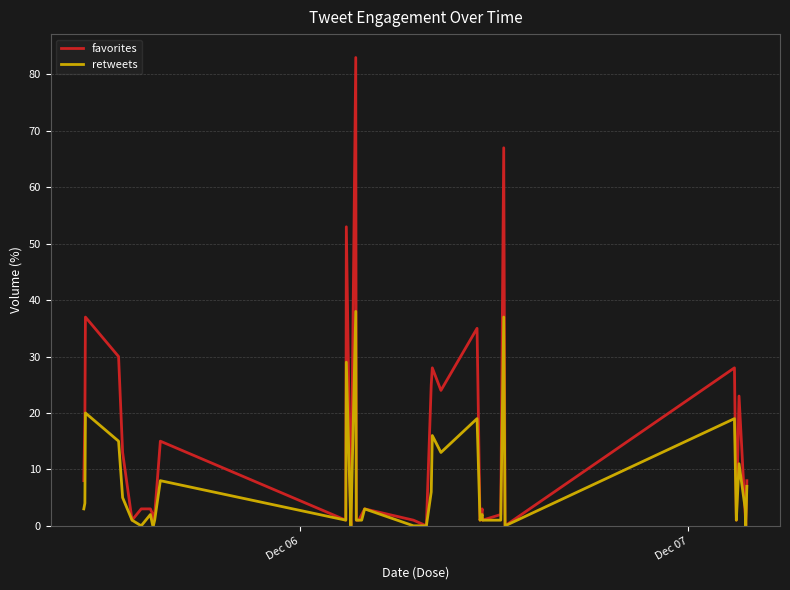

Rank the series by their maximum value, from lowest to highest.

retweets, favorites